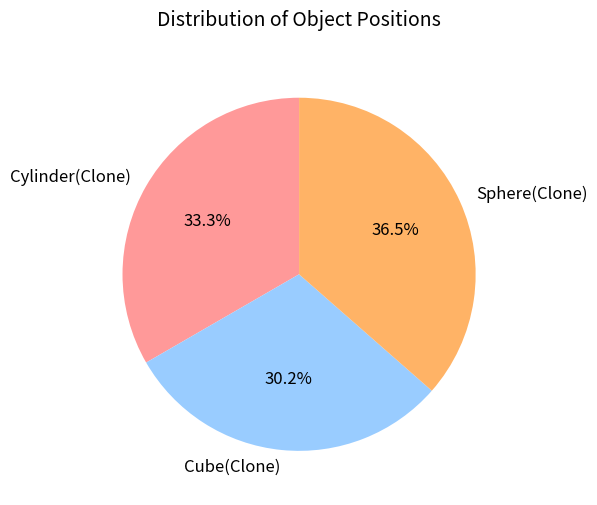

Combined, what portion of the pie is Cylinder(Clone) and Cube(Clone)?

63.5%